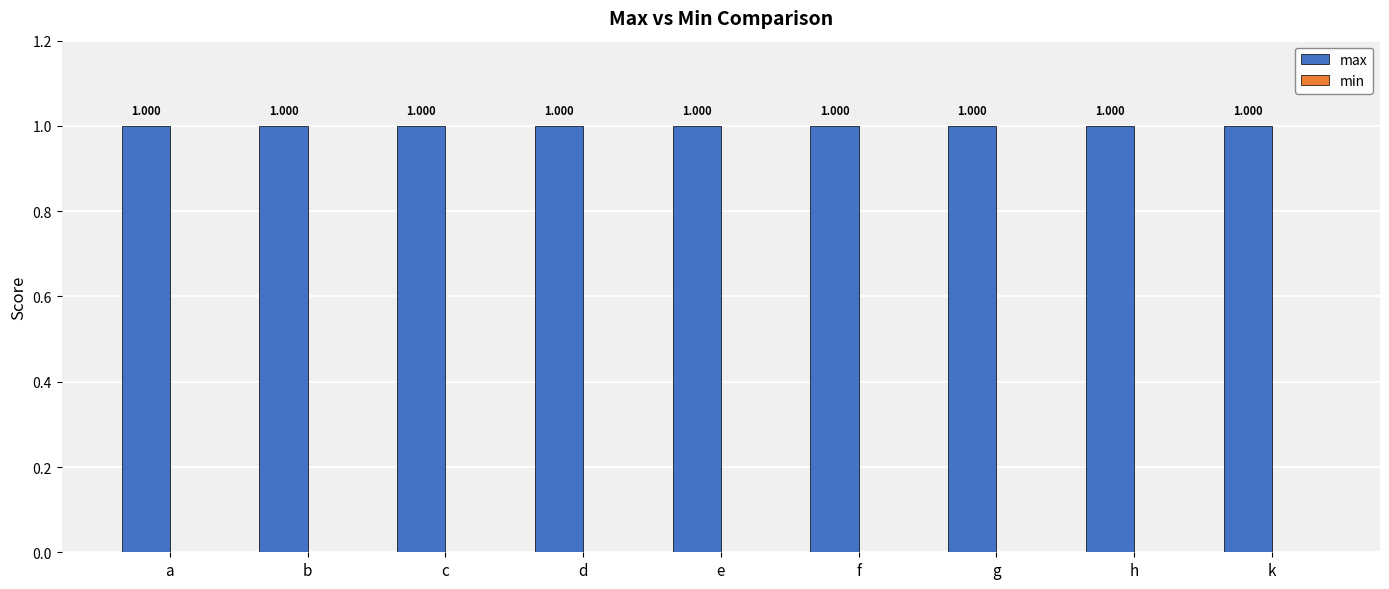

Read the max value at a.

1